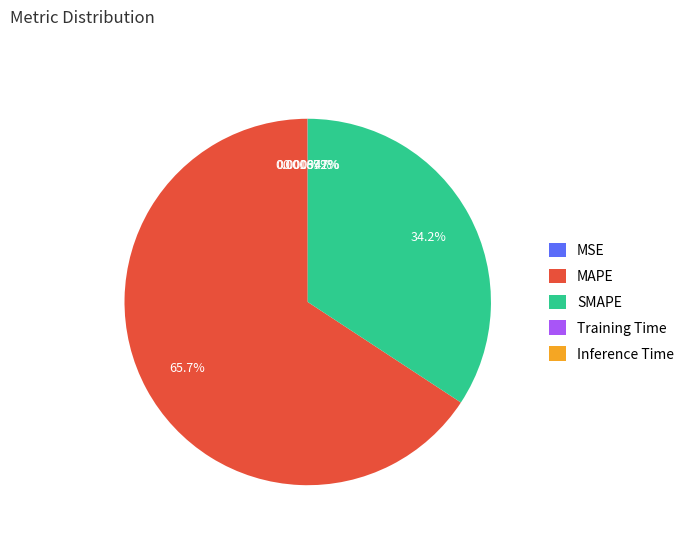

Which slice represents more than half of the pie?

MAPE